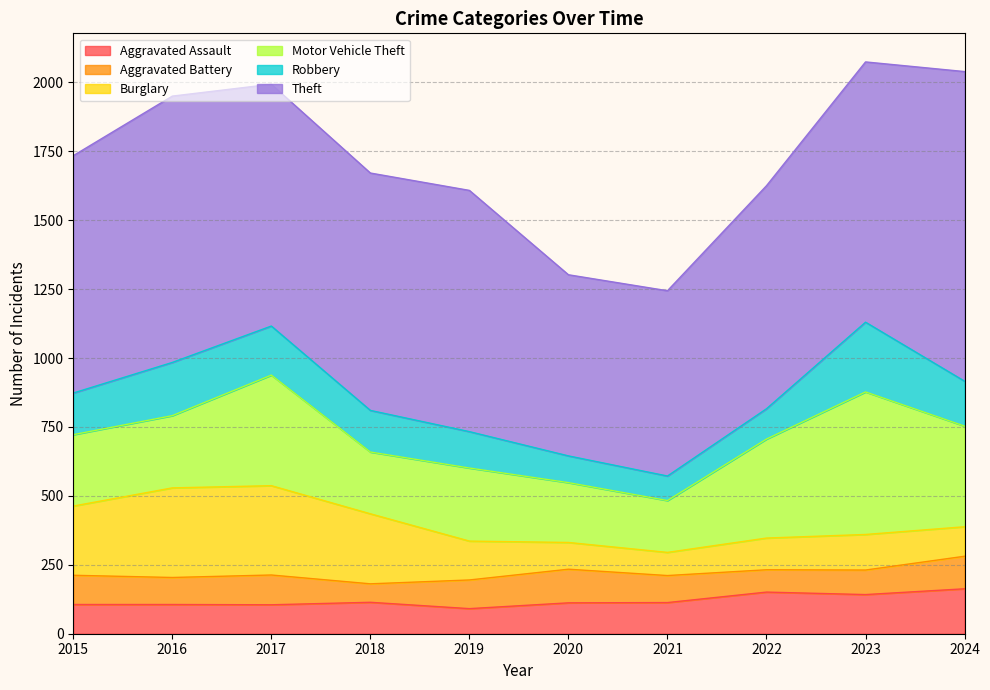

What is the difference between the maximum and minimum values in the Aggravated Assault series?

72